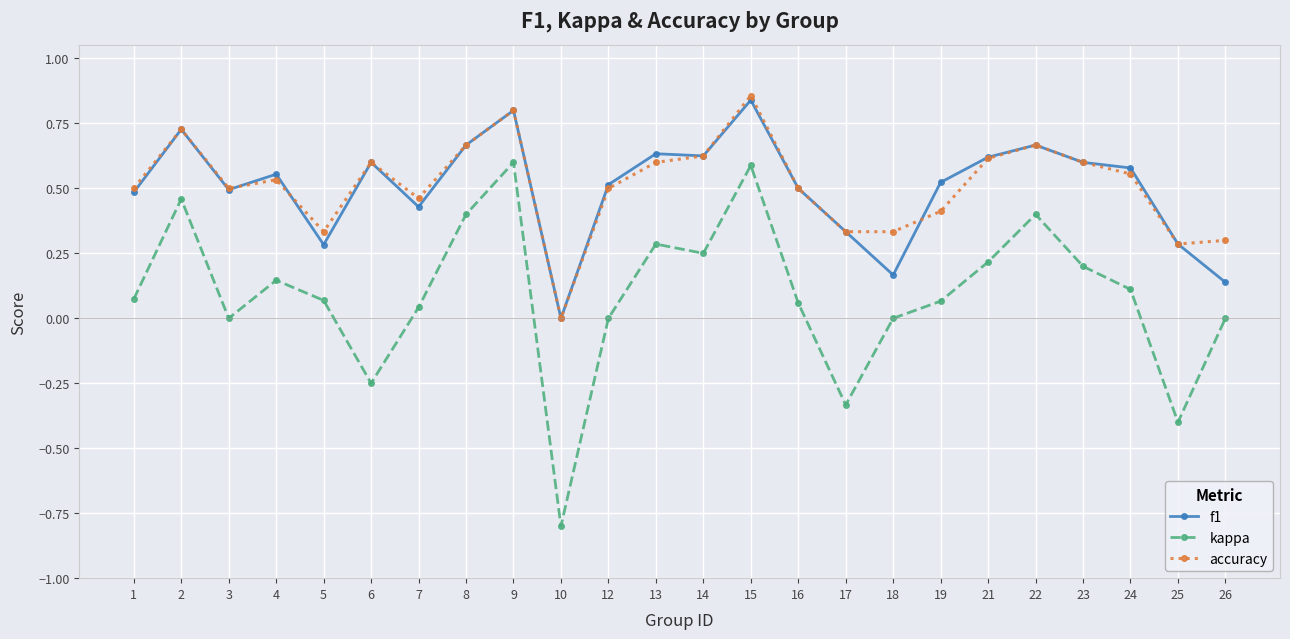

At which category does kappa reach its first local peak?

2